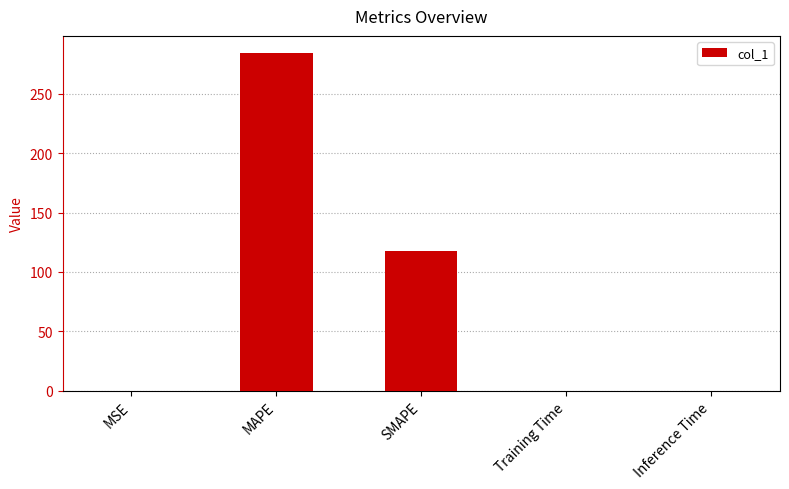

What is the maximum value shown in the chart?

284.4